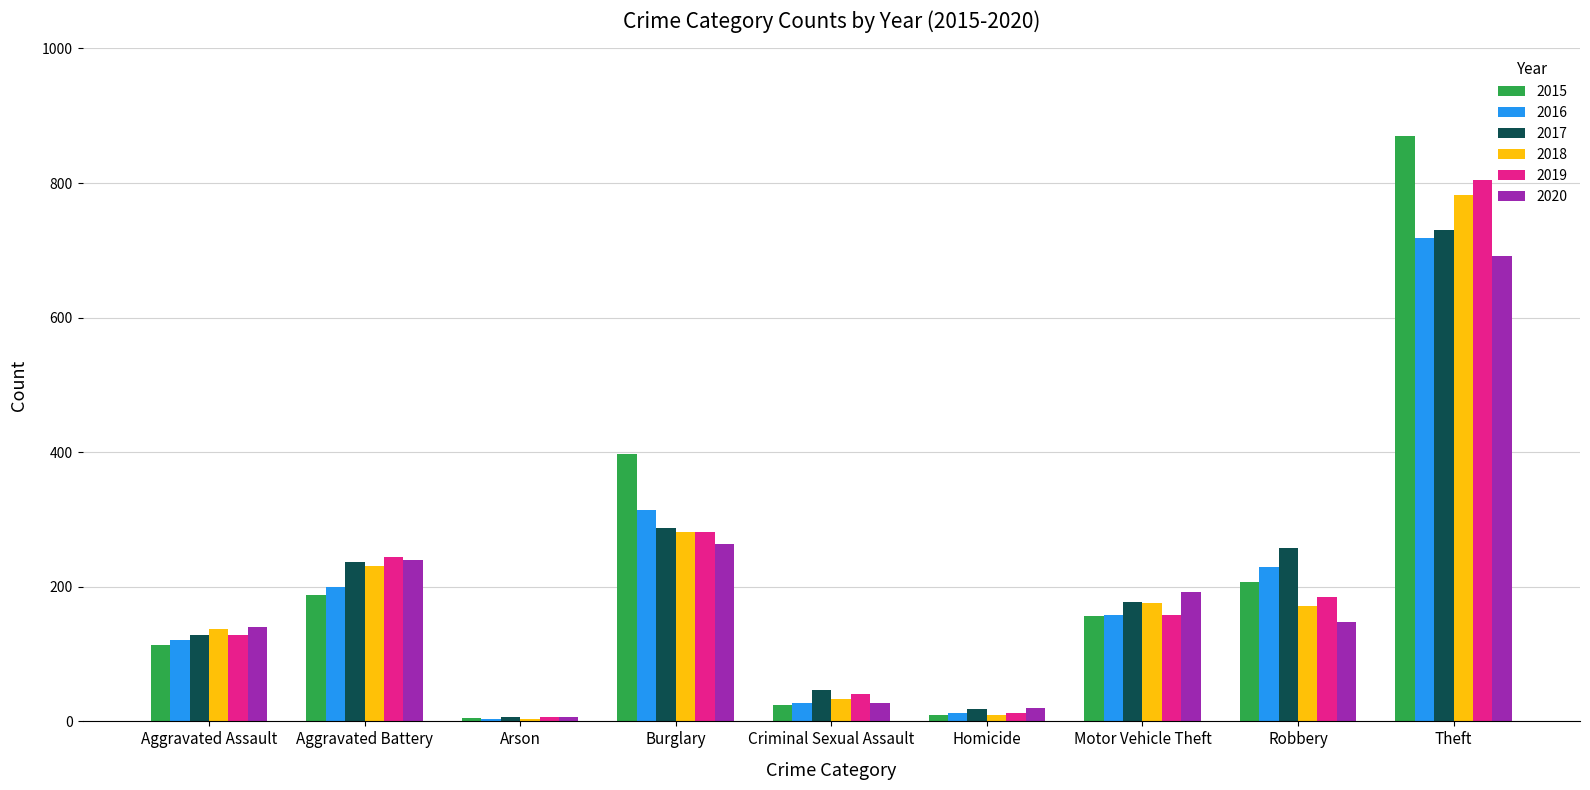

How many groups of bars are there?

9